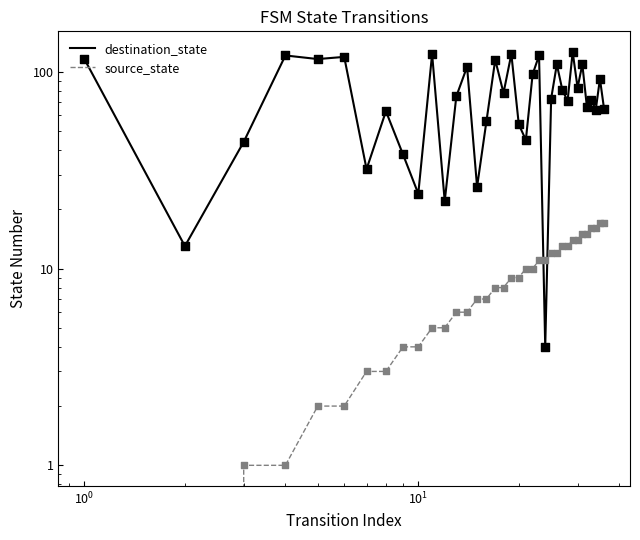

What are all the series names shown in the legend?

destination_state, source_state